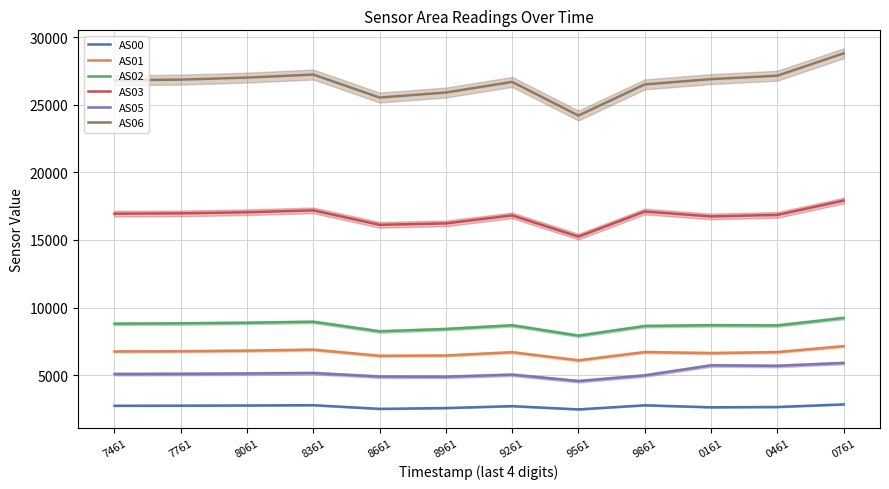

How many interior local peaks does the AS05 series have?

3